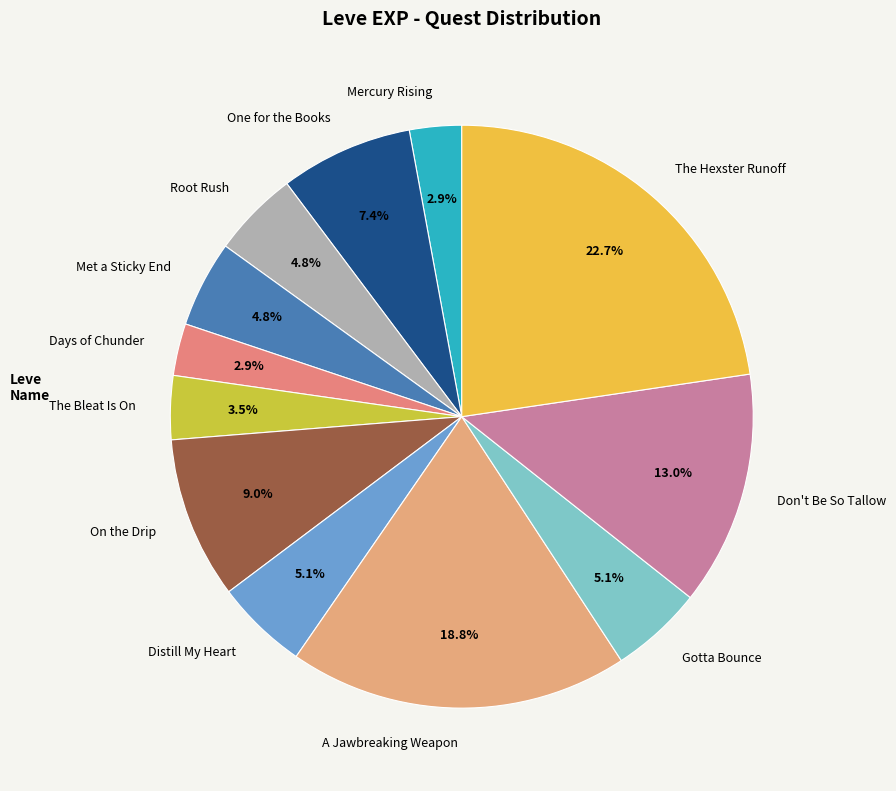

Between Gotta Bounce and Days of Chunder, which is larger?

Gotta Bounce